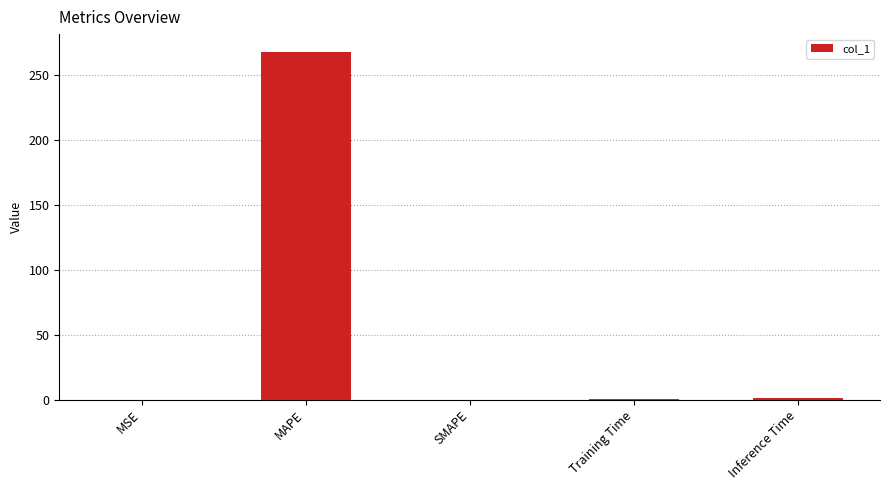

What is the sum of all values?

269.0